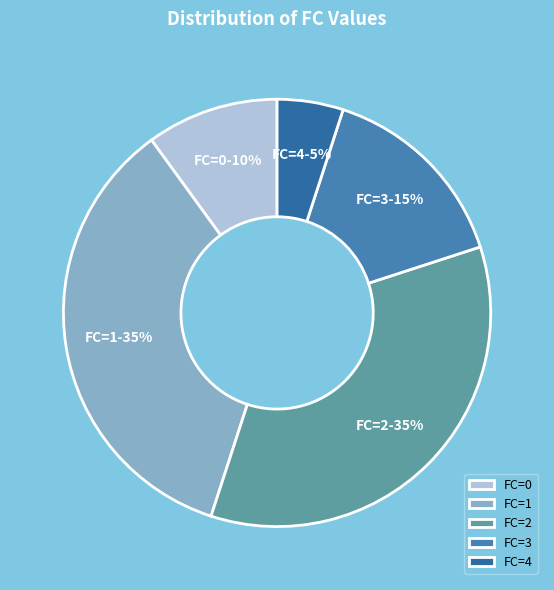

Is there a majority slice in this chart?

No